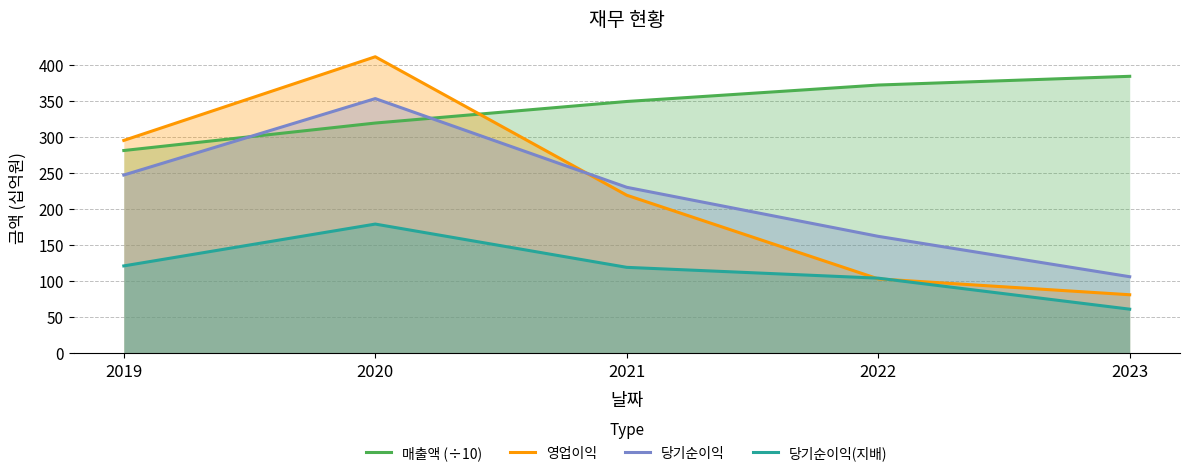

Between 2023 and 2021, which is larger?

2023